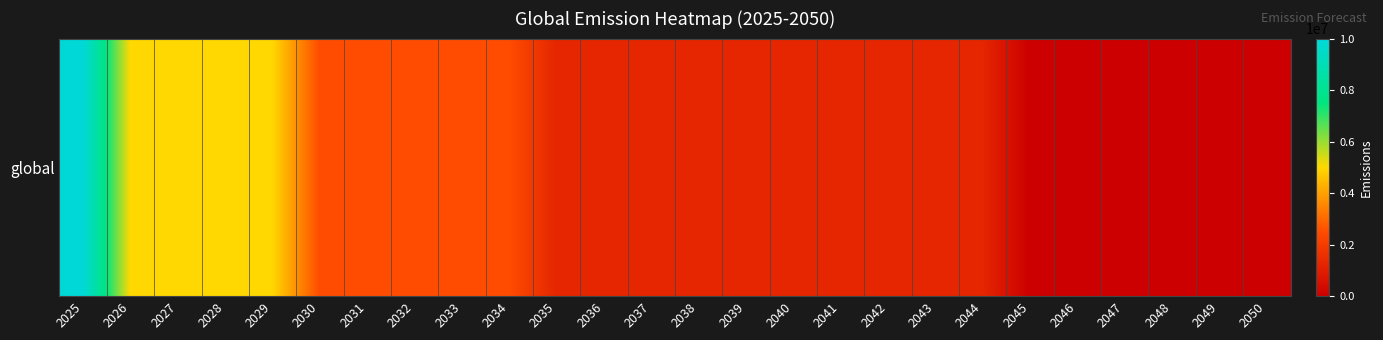

The chart shows a value of 0 at 2050. True or false?

True